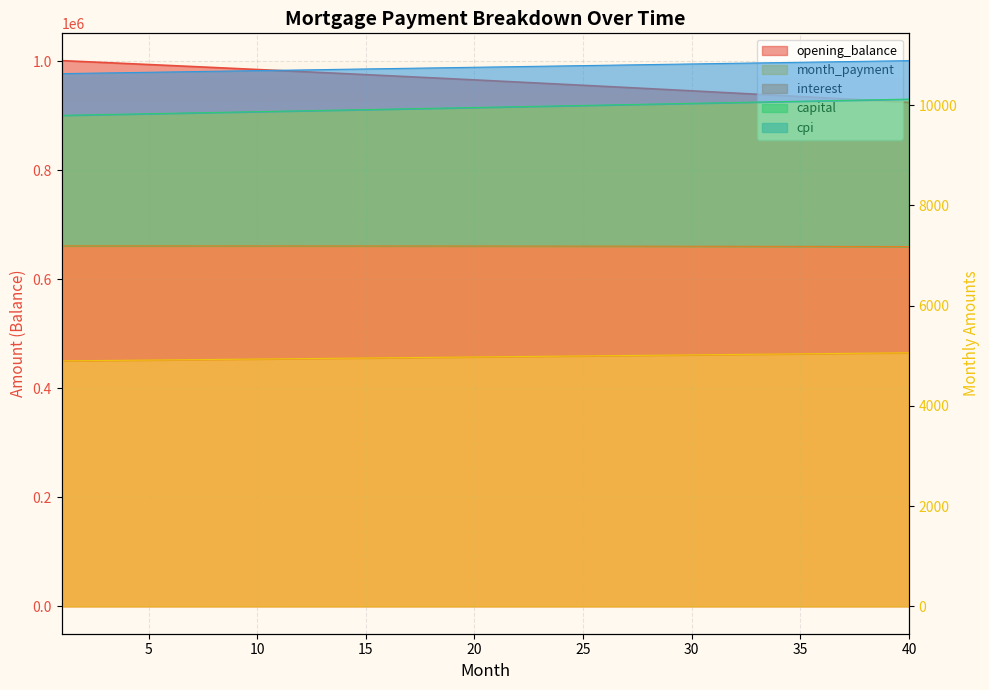

What is the value of the interest point at the 27th from the left?

5004.3